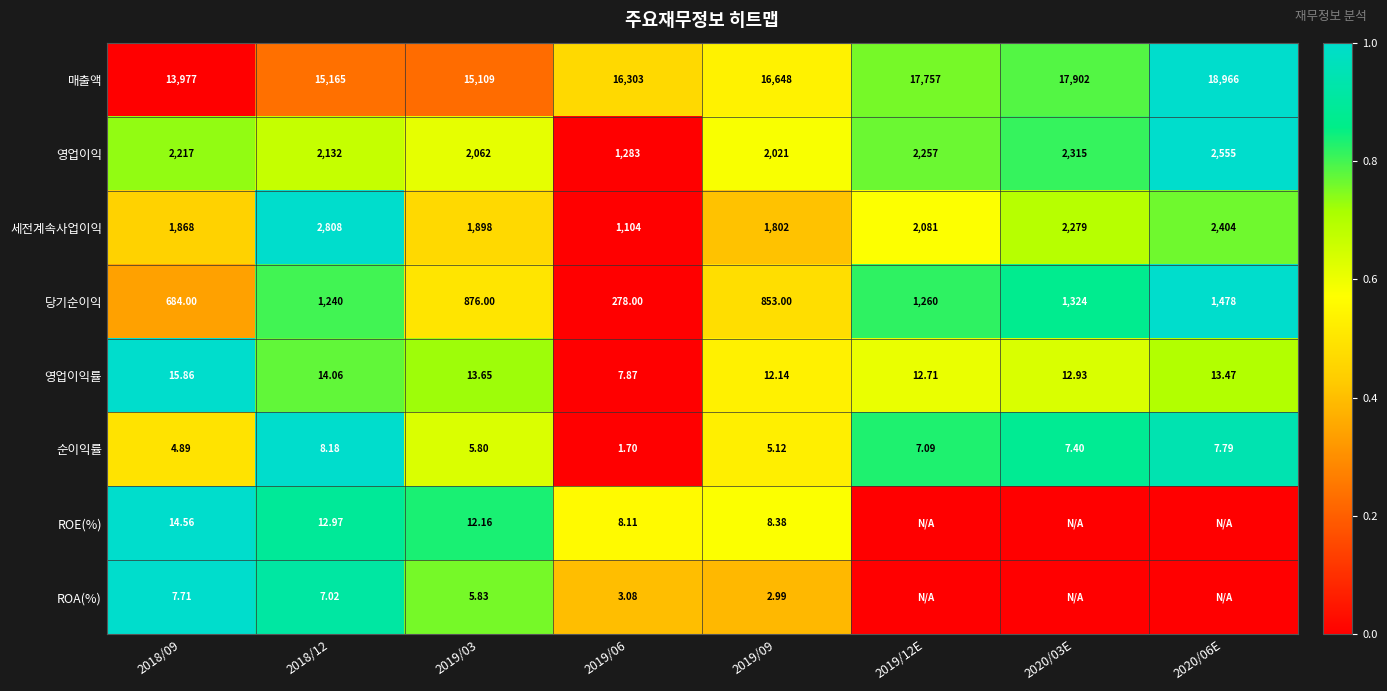

Is it true that 세전계속사업이익 equals 0.2 at 2019/12E?

False